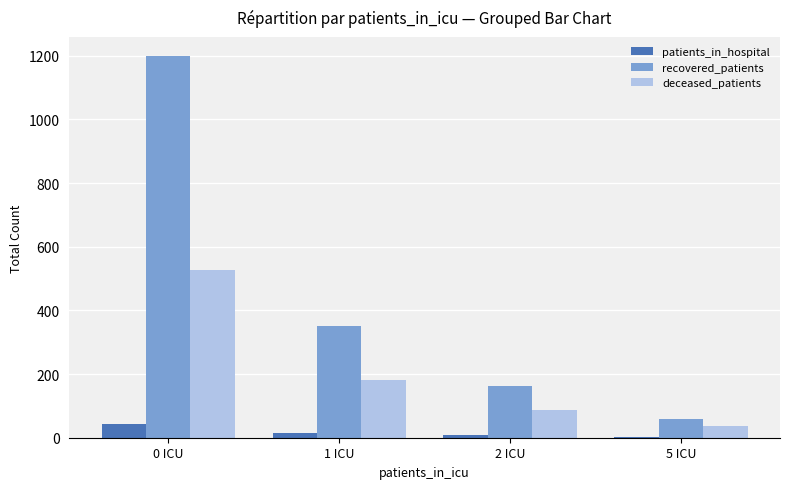

Which series has the largest total across all categories?

recovered_patients